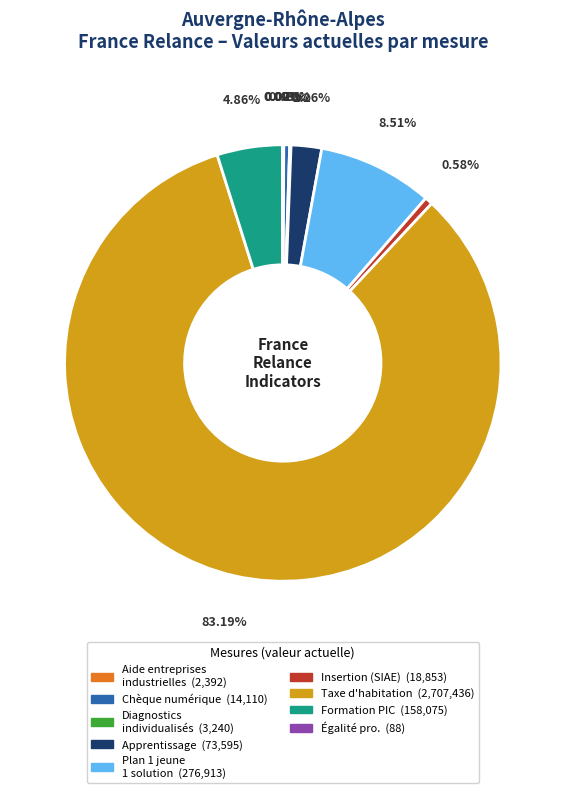

Is there any slice that represents more than half of the pie?

Yes